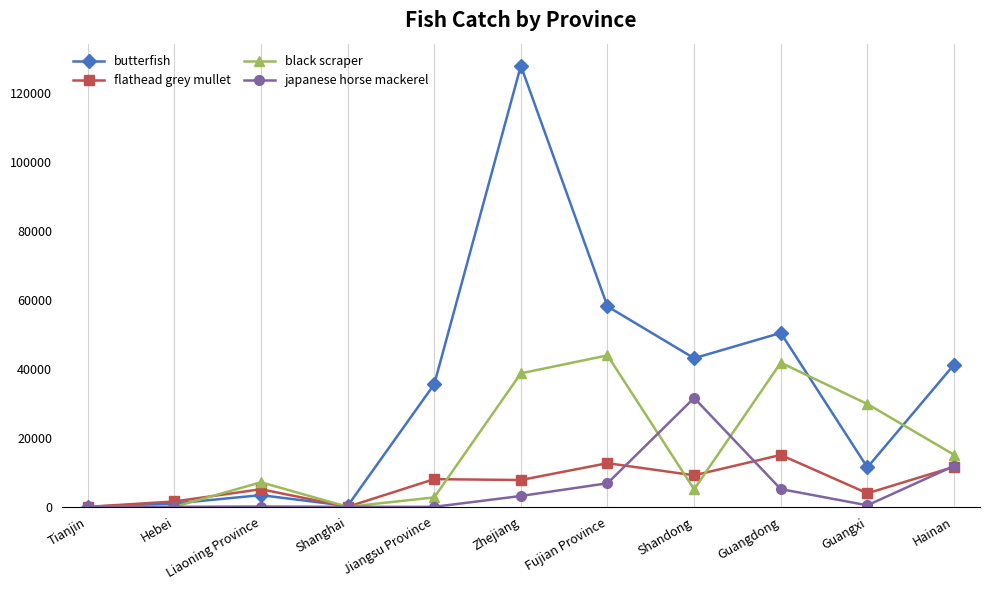

What is the label of the 11th point from the left?

Hainan